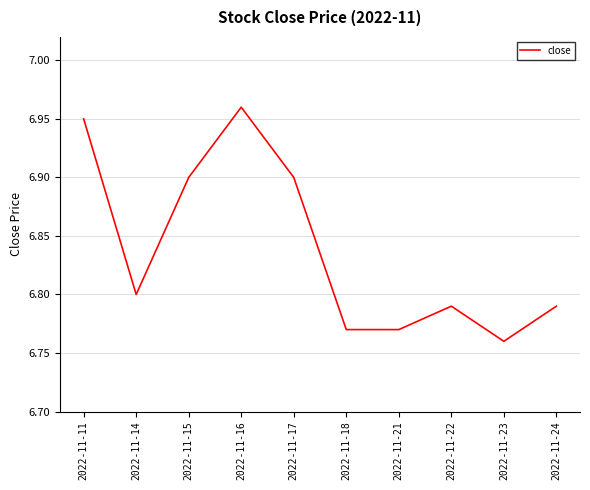

At which category does the chart reach its minimum across all series?

2022-11-23